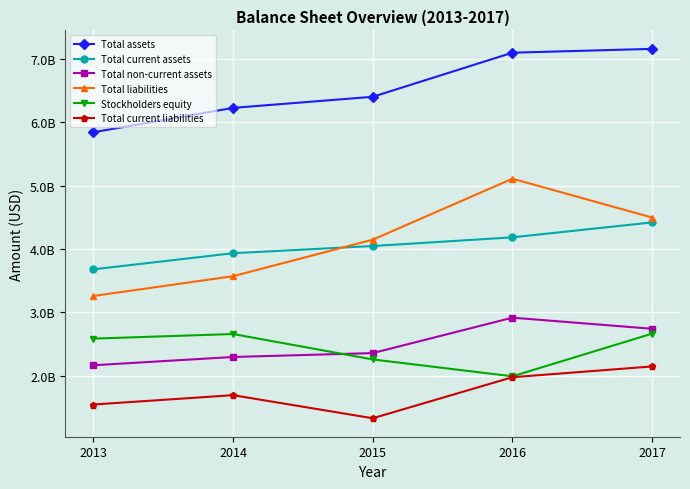

Between 2014 and 2015, which series saw the biggest shift?

Total liabilities